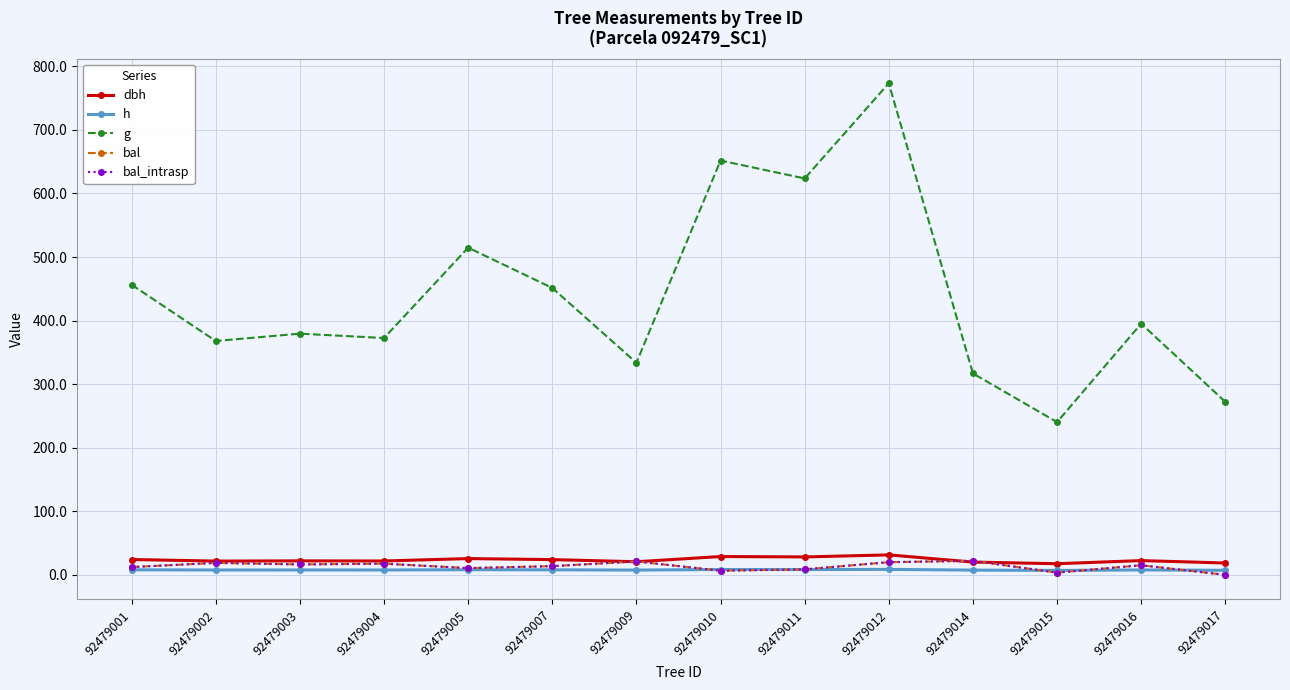

Is it true that g equals 1146.7 at 92479012?

False